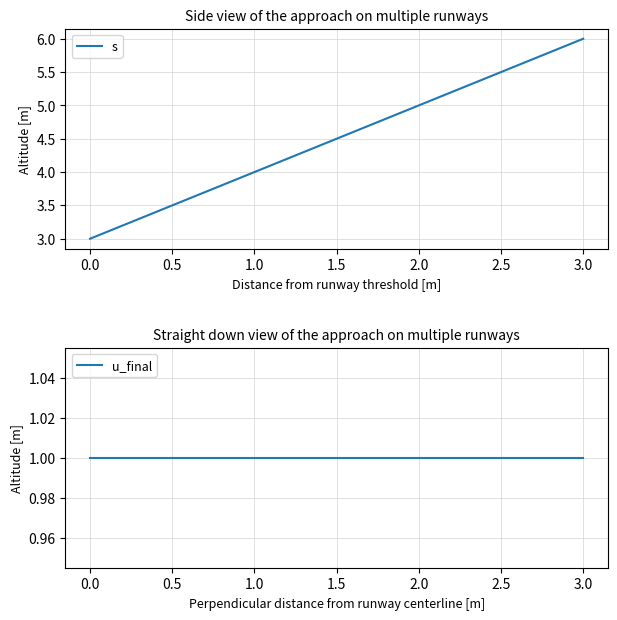

True or false: s has more than 2 interior local peaks.

False